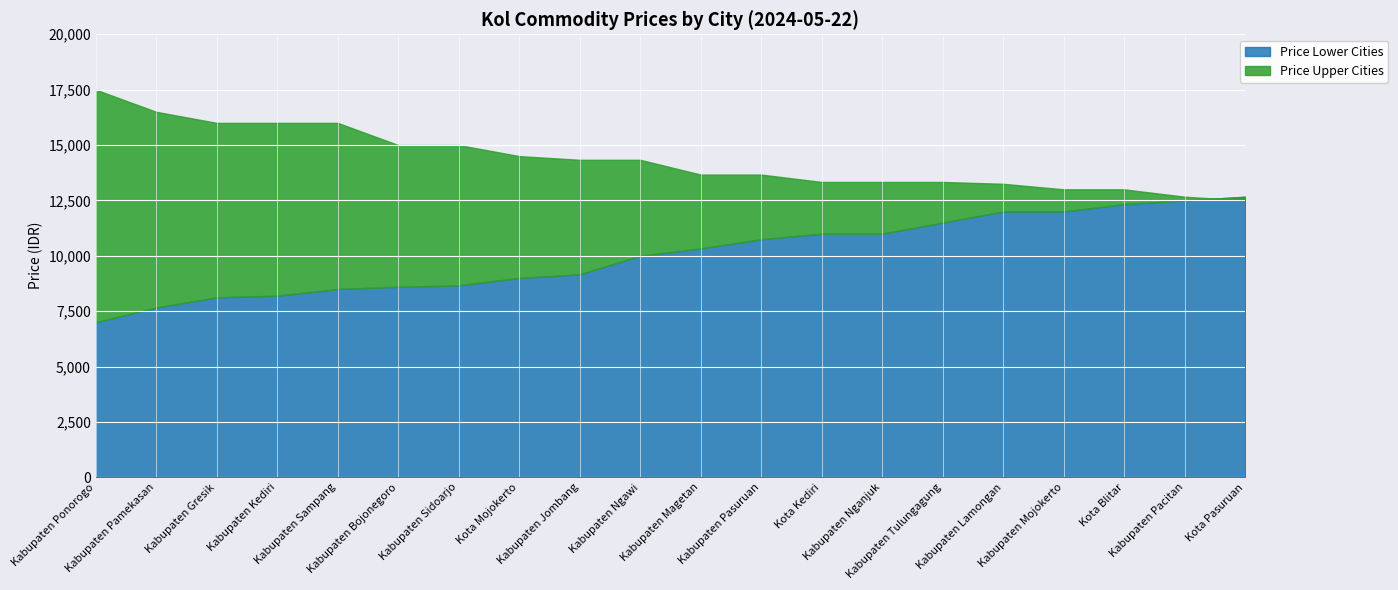

How many data points in price_lower are above 10333?

9